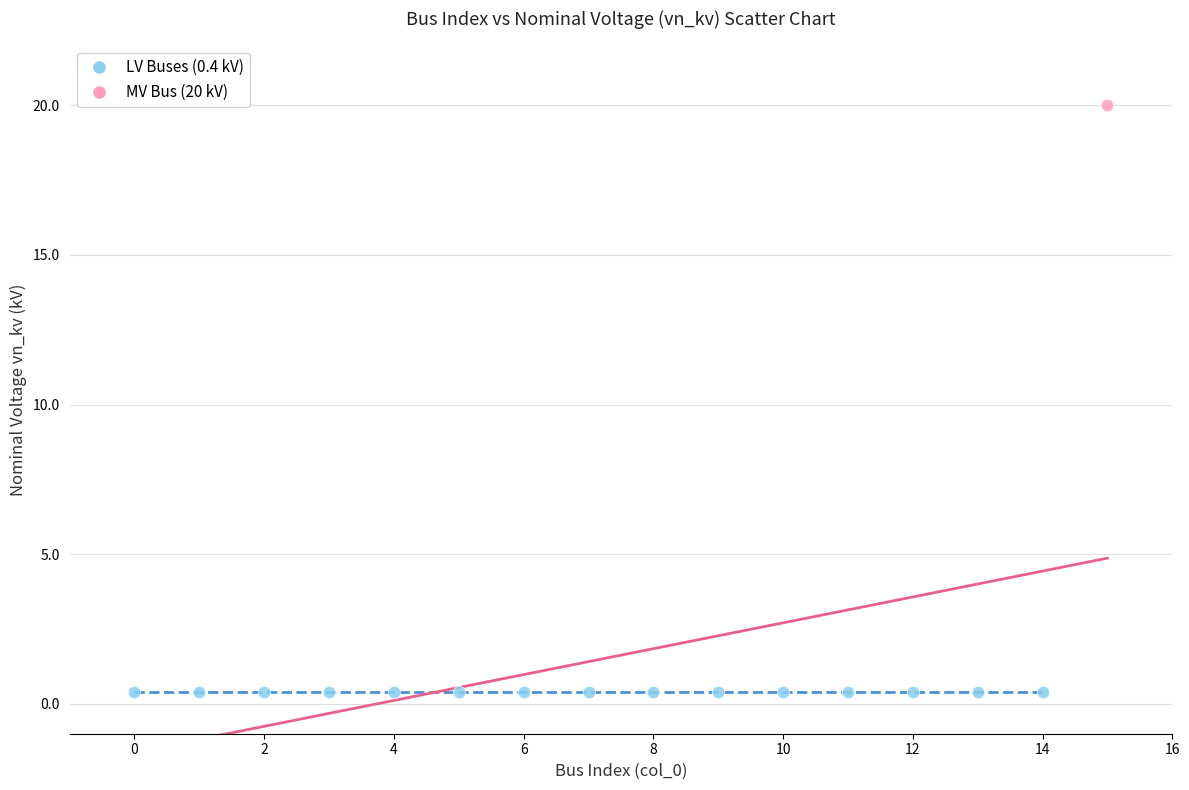

What are all the series names shown in the legend?

LV Buses (0.4 kV), MV Bus (20 kV)